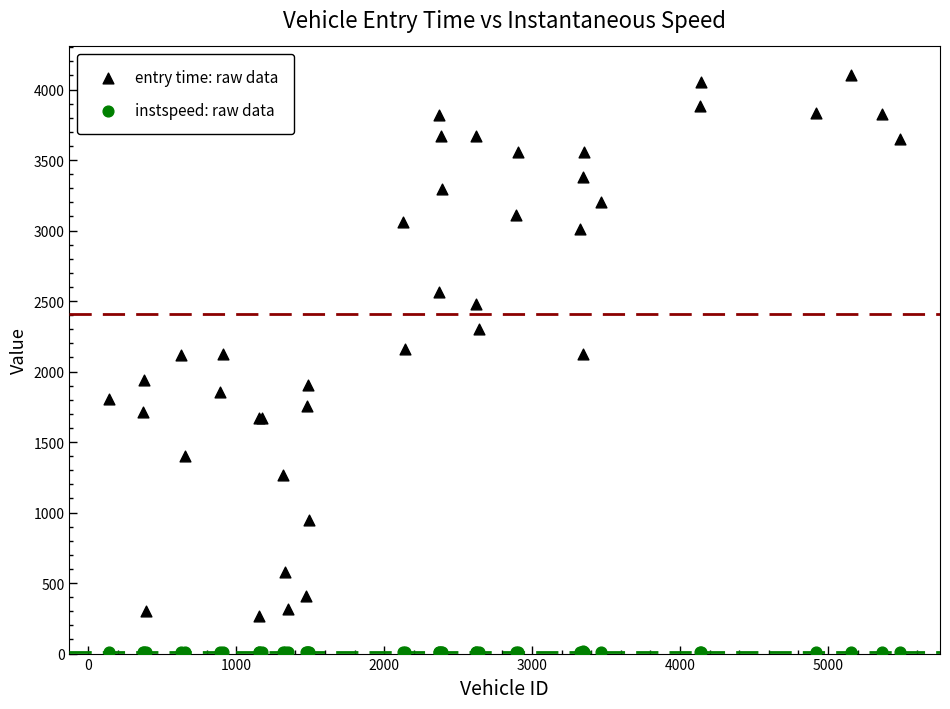

Which series contains the highest Y value?

entry time: raw data